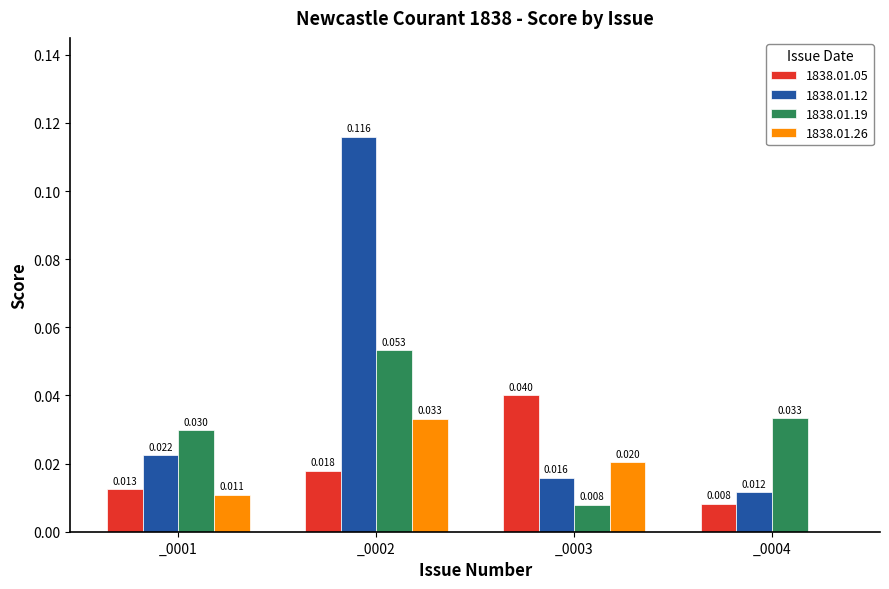

Where is 1838.01.26 nearest to the value 0?

_0004